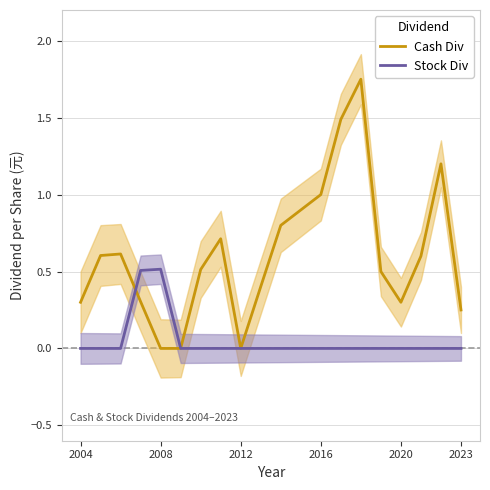

How many lines are shown in the chart?

2